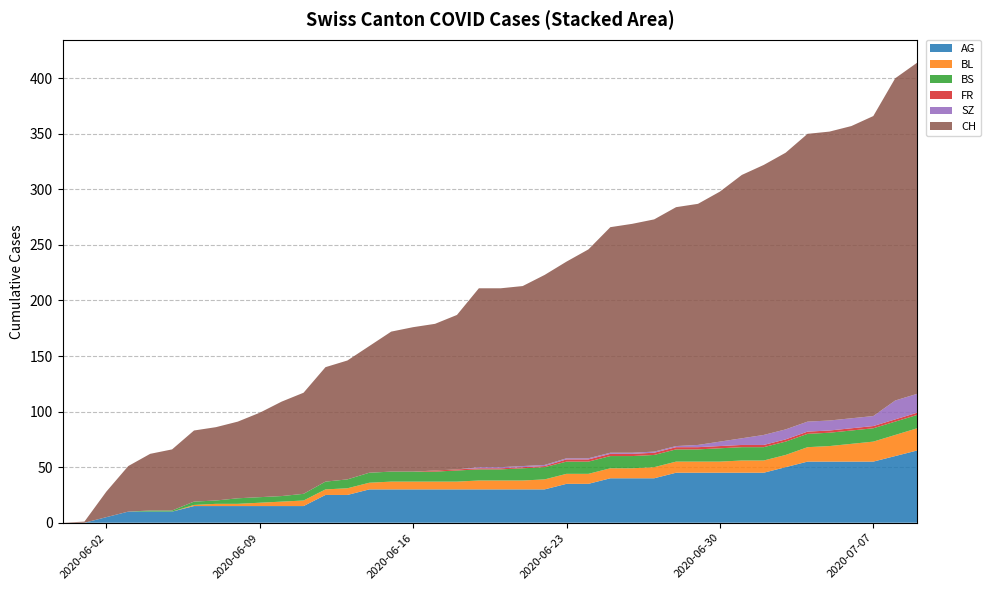

Reading left to right, extract all data points from this chart.

AG: 2020-05-31=0	2020-06-01=0	2020-06-02=5	2020-06-03=10	2020-06-04=10	2020-06-05=10	2020-06-06=15	2020-06-07=15	2020-06-08=15	2020-06-09=15	2020-06-10=15	2020-06-11=15	2020-06-12=25	2020-06-13=25	2020-06-14=30	2020-06-15=30	2020-06-16=30	2020-06-17=30	2020-06-18=30	2020-06-19=30	2020-06-20=30	2020-06-21=30	2020-06-22=30	2020-06-23=35	2020-06-24=35	2020-06-25=40	2020-06-26=40	2020-06-27=40	2020-06-28=45	2020-06-29=45	2020-06-30=45	2020-07-01=45	2020-07-02=45	2020-07-03=50	2020-07-04=55	2020-07-05=55	2020-07-06=55	2020-07-07=55	2020-07-08=60	2020-07-09=65
BL: 2020-05-31=0	2020-06-01=0	2020-06-02=0	2020-06-03=0	2020-06-04=0	2020-06-05=0	2020-06-06=1	2020-06-07=2	2020-06-08=2	2020-06-09=3	2020-06-10=4	2020-06-11=5	2020-06-12=5	2020-06-13=6	2020-06-14=6	2020-06-15=7	2020-06-16=7	2020-06-17=7	2020-06-18=7	2020-06-19=8	2020-06-20=8	2020-06-21=8	2020-06-22=9	2020-06-23=9	2020-06-24=9	2020-06-25=9	2020-06-26=9	2020-06-27=10	2020-06-28=10	2020-06-29=10	2020-06-30=10	2020-07-01=11	2020-07-02=11	2020-07-03=11	2020-07-04=13	2020-07-05=14	2020-07-06=16	2020-07-07=18	2020-07-08=19	2020-07-09=20
BS: 2020-05-31=0	2020-06-01=0	2020-06-02=0	2020-06-03=0	2020-06-04=1	2020-06-05=1	2020-06-06=3	2020-06-07=3	2020-06-08=5	2020-06-09=5	2020-06-10=5	2020-06-11=6	2020-06-12=7	2020-06-13=8	2020-06-14=9	2020-06-15=9	2020-06-16=9	2020-06-17=9	2020-06-18=10	2020-06-19=10	2020-06-20=10	2020-06-21=11	2020-06-22=11	2020-06-23=11	2020-06-24=11	2020-06-25=11	2020-06-26=11	2020-06-27=11	2020-06-28=11	2020-06-29=11	2020-06-30=12	2020-07-01=12	2020-07-02=12	2020-07-03=12	2020-07-04=12	2020-07-05=12	2020-07-06=12	2020-07-07=12	2020-07-08=12	2020-07-09=12
FR: 2020-05-31=0	2020-06-01=0	2020-06-02=0	2020-06-03=0	2020-06-04=0	2020-06-05=0	2020-06-06=0	2020-06-07=0	2020-06-08=0	2020-06-09=0	2020-06-10=0	2020-06-11=0	2020-06-12=0	2020-06-13=0	2020-06-14=0	2020-06-15=0	2020-06-16=0	2020-06-17=1	2020-06-18=1	2020-06-19=1	2020-06-20=1	2020-06-21=1	2020-06-22=1	2020-06-23=2	2020-06-24=2	2020-06-25=2	2020-06-26=2	2020-06-27=2	2020-06-28=2	2020-06-29=2	2020-06-30=2	2020-07-01=2	2020-07-02=2	2020-07-03=2	2020-07-04=2	2020-07-05=2	2020-07-06=2	2020-07-07=2	2020-07-08=2	2020-07-09=2
SZ: 2020-05-31=0	2020-06-01=0	2020-06-02=0	2020-06-03=0	2020-06-04=0	2020-06-05=0	2020-06-06=0	2020-06-07=0	2020-06-08=0	2020-06-09=0	2020-06-10=0	2020-06-11=0	2020-06-12=0	2020-06-13=0	2020-06-14=0	2020-06-15=0	2020-06-16=0	2020-06-17=0	2020-06-18=0	2020-06-19=1	2020-06-20=1	2020-06-21=1	2020-06-22=1	2020-06-23=1	2020-06-24=1	2020-06-25=1	2020-06-26=1	2020-06-27=1	2020-06-28=1	2020-06-29=2	2020-06-30=4	2020-07-01=6	2020-07-02=9	2020-07-03=9	2020-07-04=9	2020-07-05=9	2020-07-06=9	2020-07-07=9	2020-07-08=17	2020-07-09=17
CH: 2020-05-31=0	2020-06-01=1	2020-06-02=23	2020-06-03=41	2020-06-04=51	2020-06-05=55	2020-06-06=64	2020-06-07=66	2020-06-08=69	2020-06-09=76	2020-06-10=85	2020-06-11=91	2020-06-12=103	2020-06-13=107	2020-06-14=114	2020-06-15=126	2020-06-16=130	2020-06-17=132	2020-06-18=139	2020-06-19=161	2020-06-20=161	2020-06-21=162	2020-06-22=171	2020-06-23=177	2020-06-24=188	2020-06-25=203	2020-06-26=206	2020-06-27=209	2020-06-28=215	2020-06-29=217	2020-06-30=225	2020-07-01=237	2020-07-02=243	2020-07-03=249	2020-07-04=259	2020-07-05=260	2020-07-06=263	2020-07-07=270	2020-07-08=290	2020-07-09=298